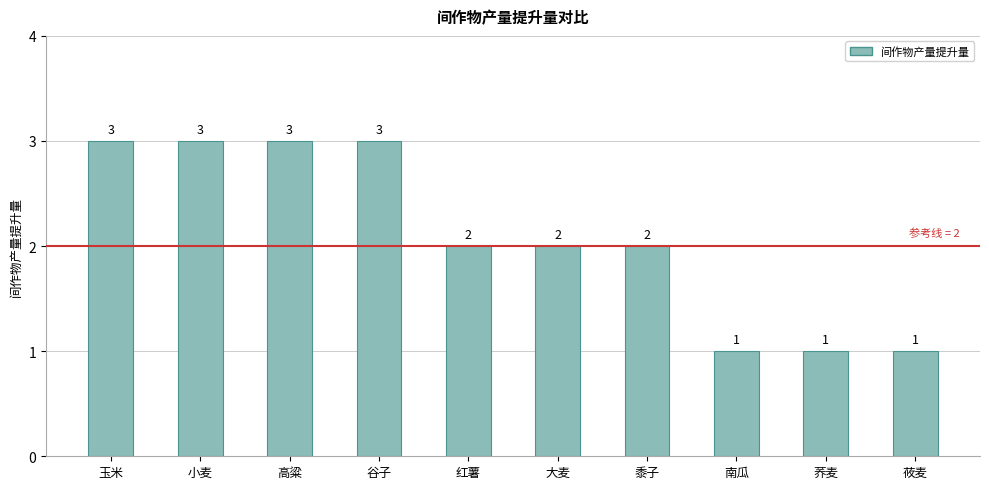

What is the sum of all values?

21